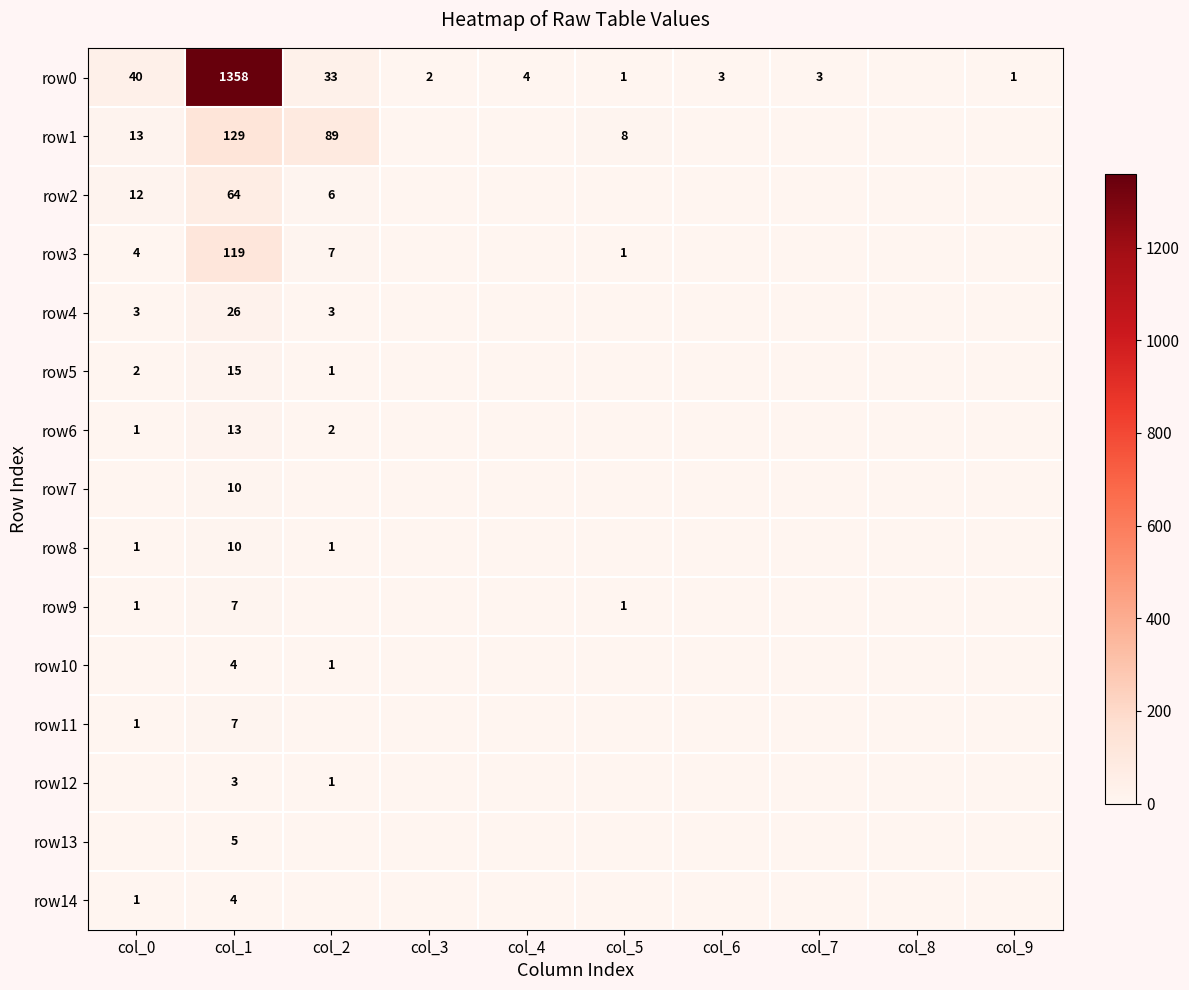

At col_4, list the series in order from smallest to largest.

row1, row2, row3, row4, row5, row6, row7, row8, row9, row10, row11, row12, row13, row14, row0